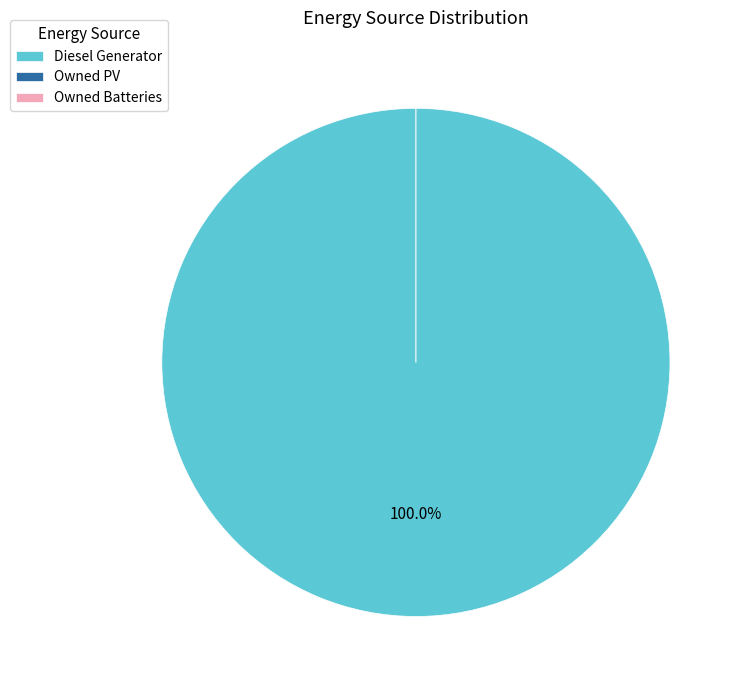

What is the smallest slice in the pie chart?

Owned PV